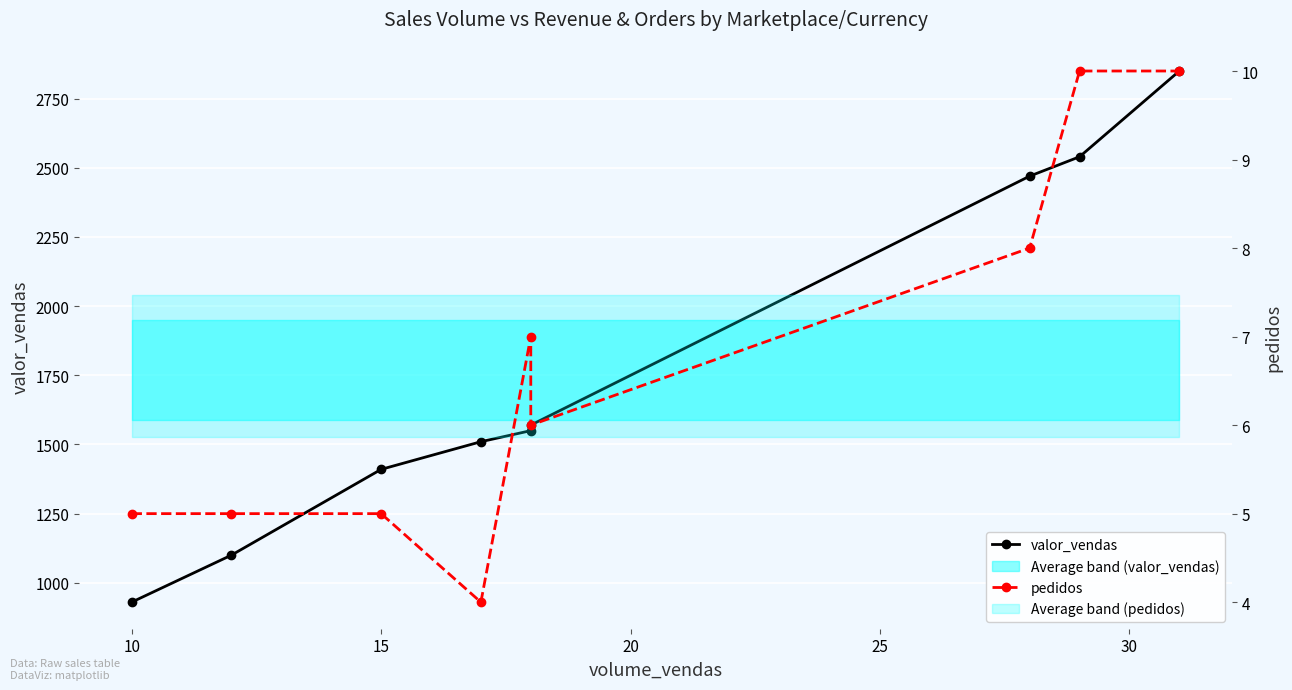

How many data points in valor_vendas are less than 1550?

4